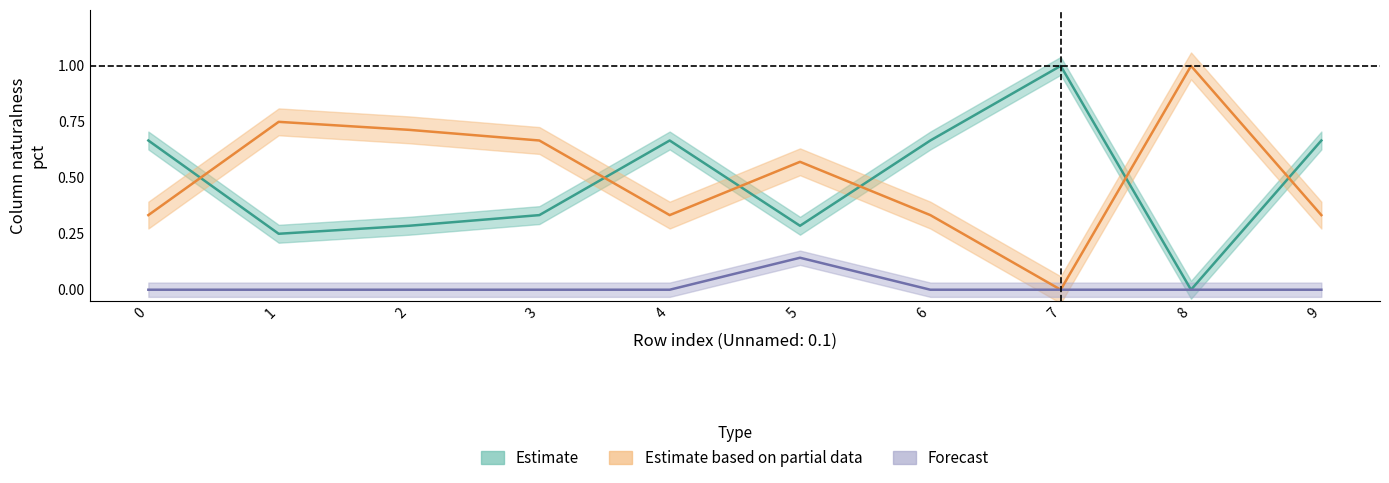

What is the total value across all series at 3?

1.0